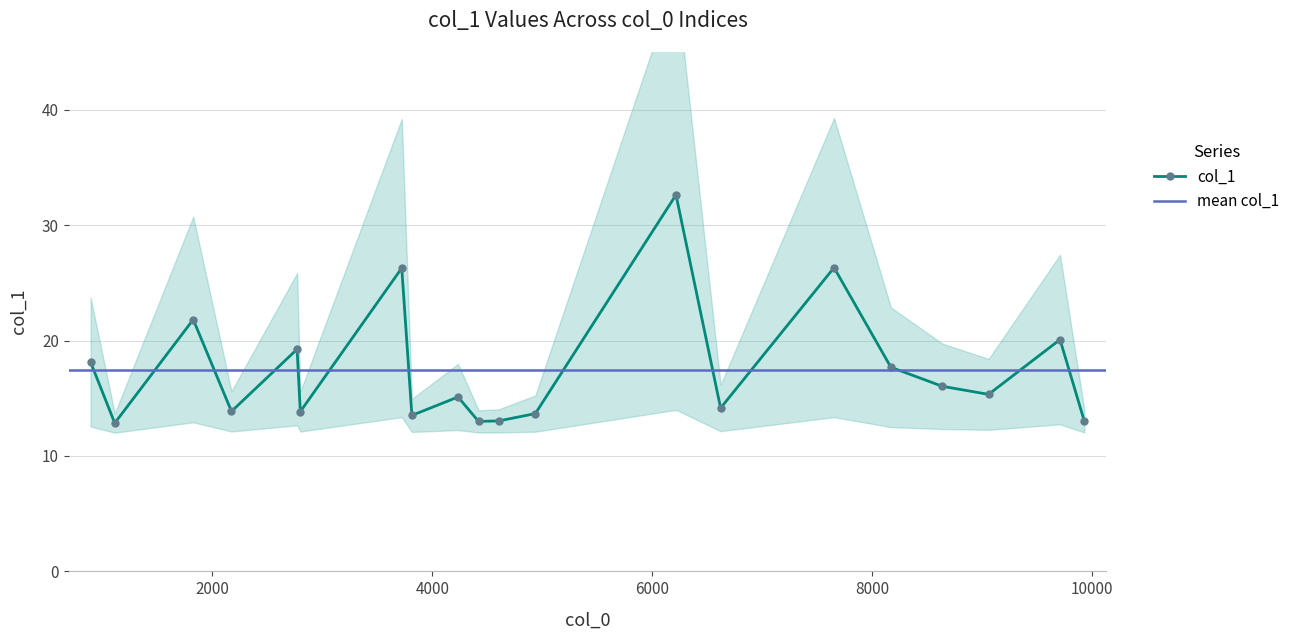

Which category has the lowest value across all series?

1111.26